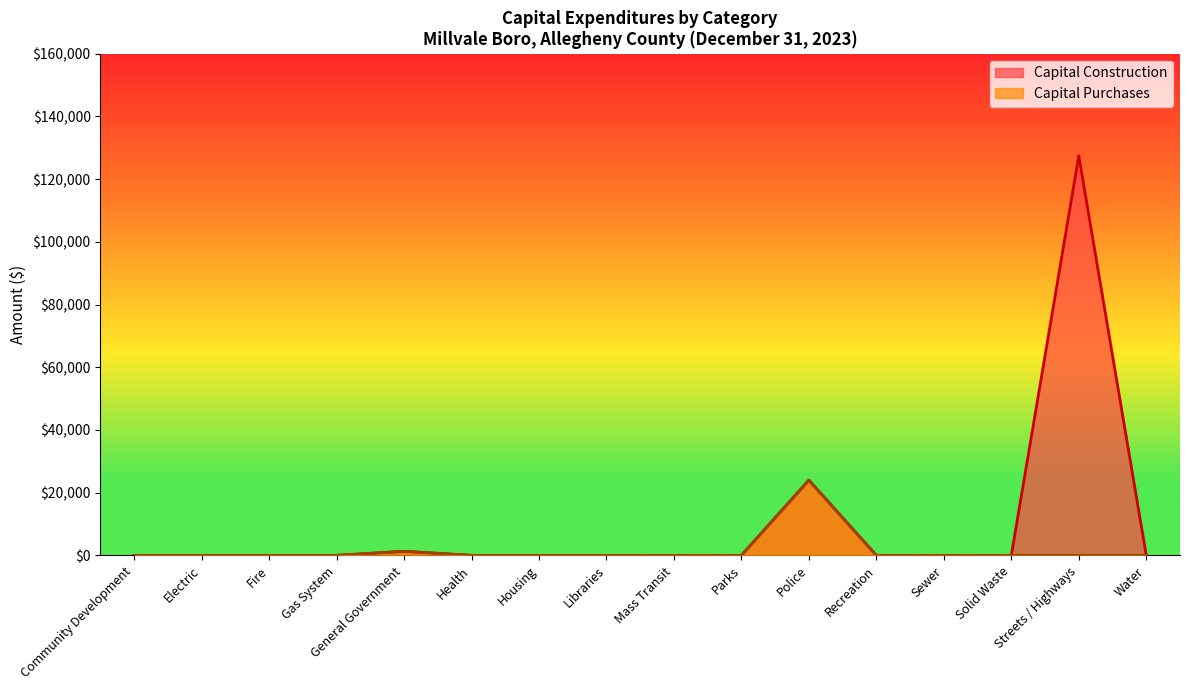

What is the average value of the Capital Purchases series?

1581